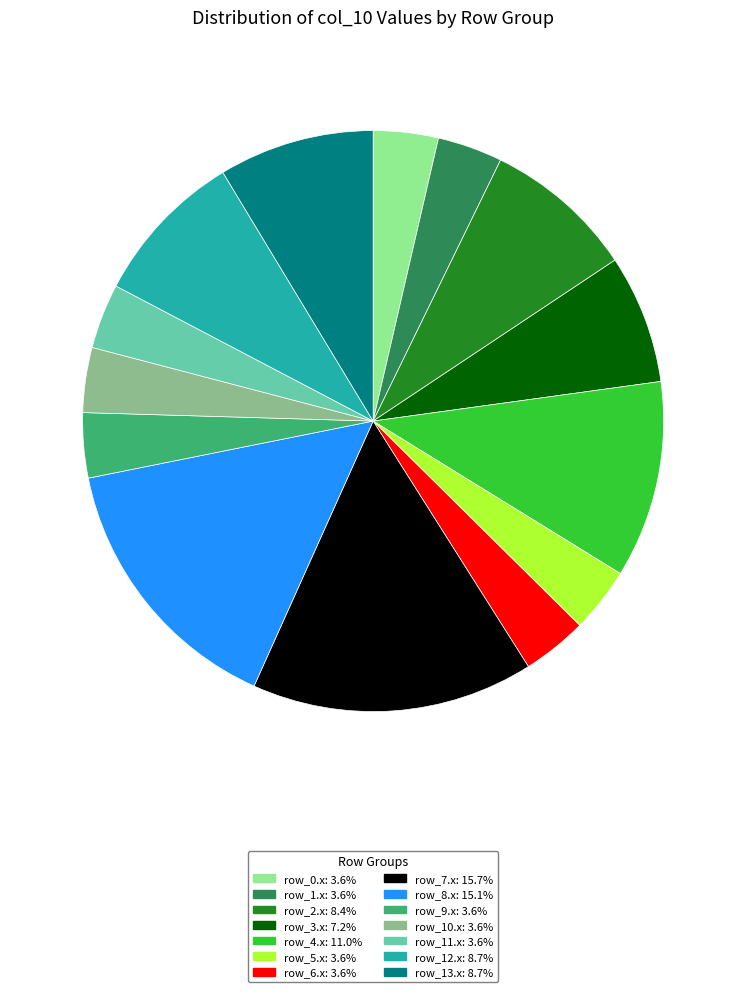

Combined, do row_6.x: 3.6% and row_3.x: 7.2% account for over 50%?

No